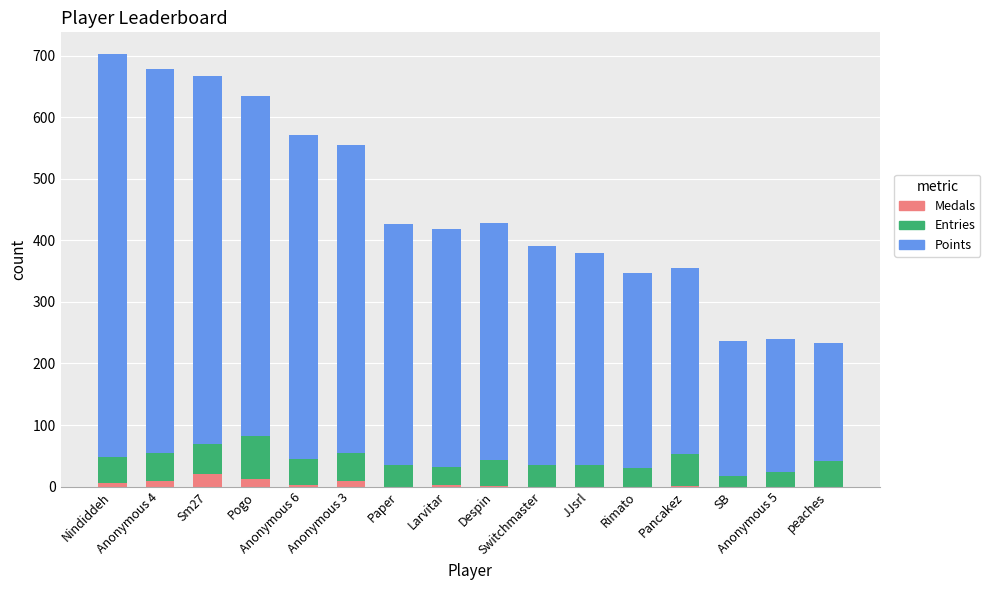

What is the sum of all Medals values?

63